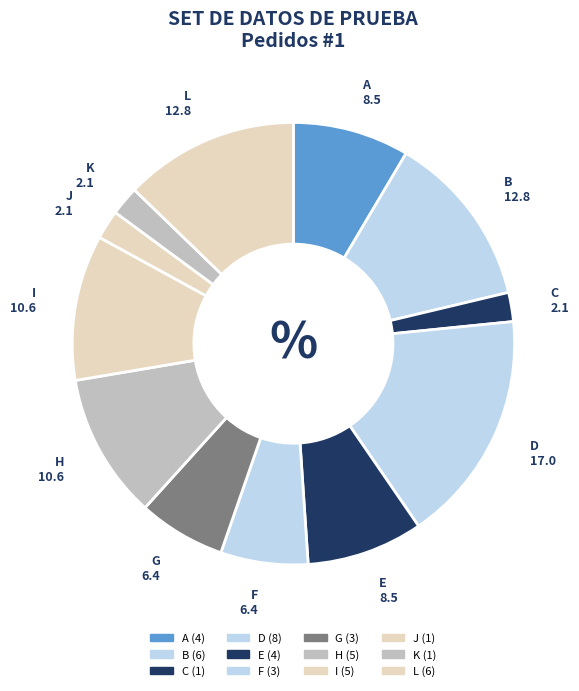

Is there any slice that represents more than half of the pie?

No